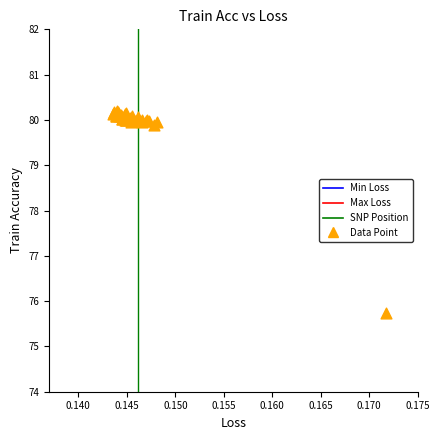

What Y value in the scatter plot is closest to 77?

75.7